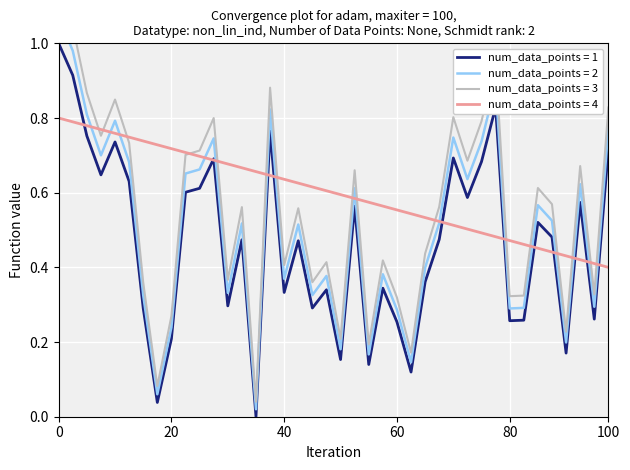

What is the label of the 12th point from the left?

11